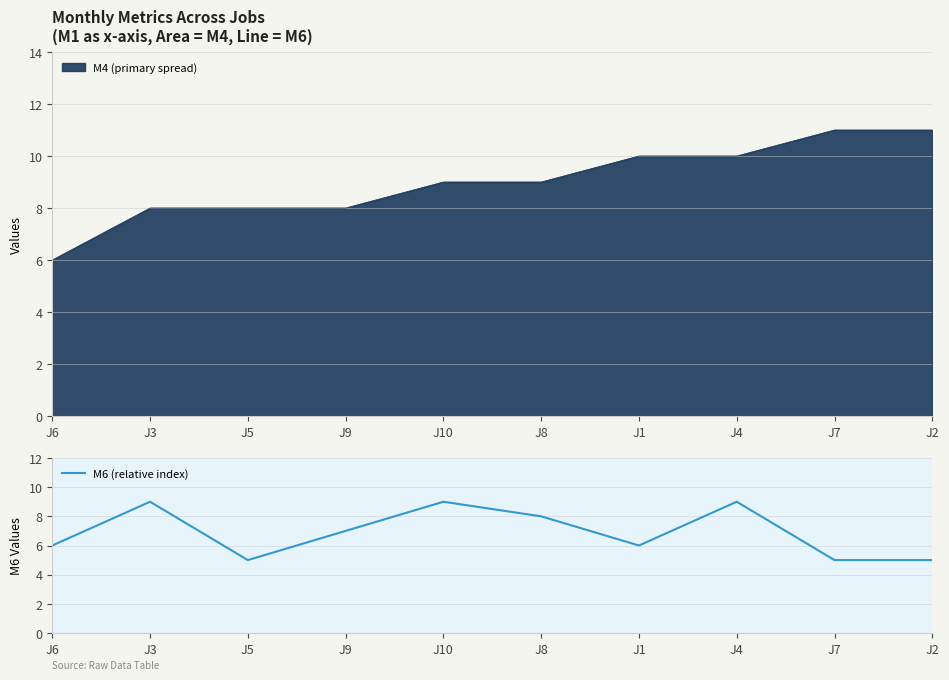

Does the chart display data point markers on the line(s)?

No